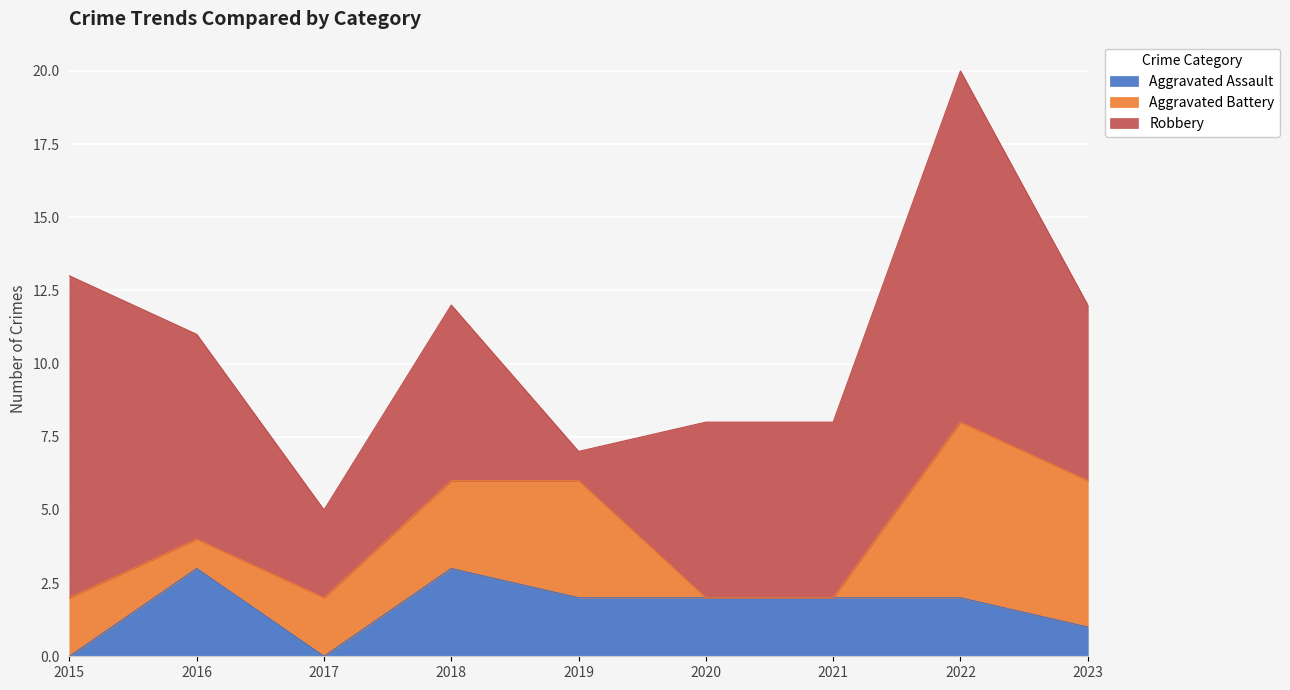

True or false: Aggravated Battery and Aggravated Assault intersect in this chart.

True